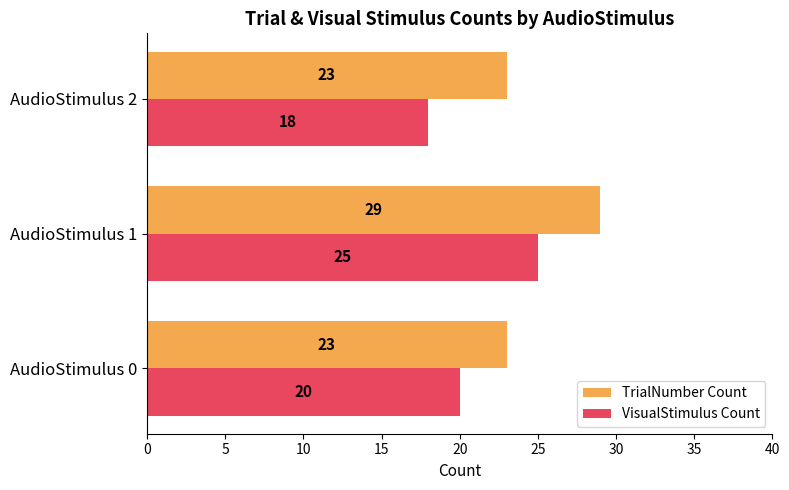

What are all the series names shown in the legend?

TrialNumber Count, VisualStimulus Count